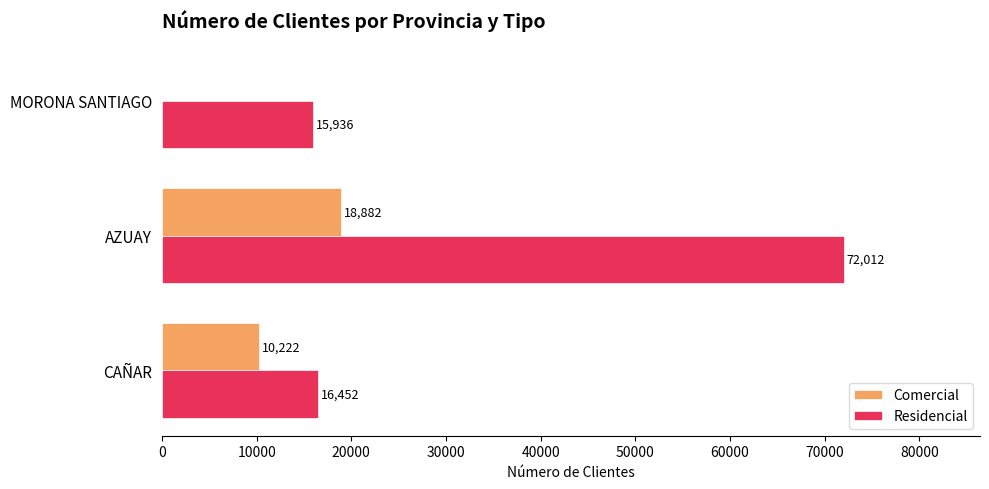

What is the sum of the Comercial values at CAÑAR and MORONA SANTIAGO?

10222